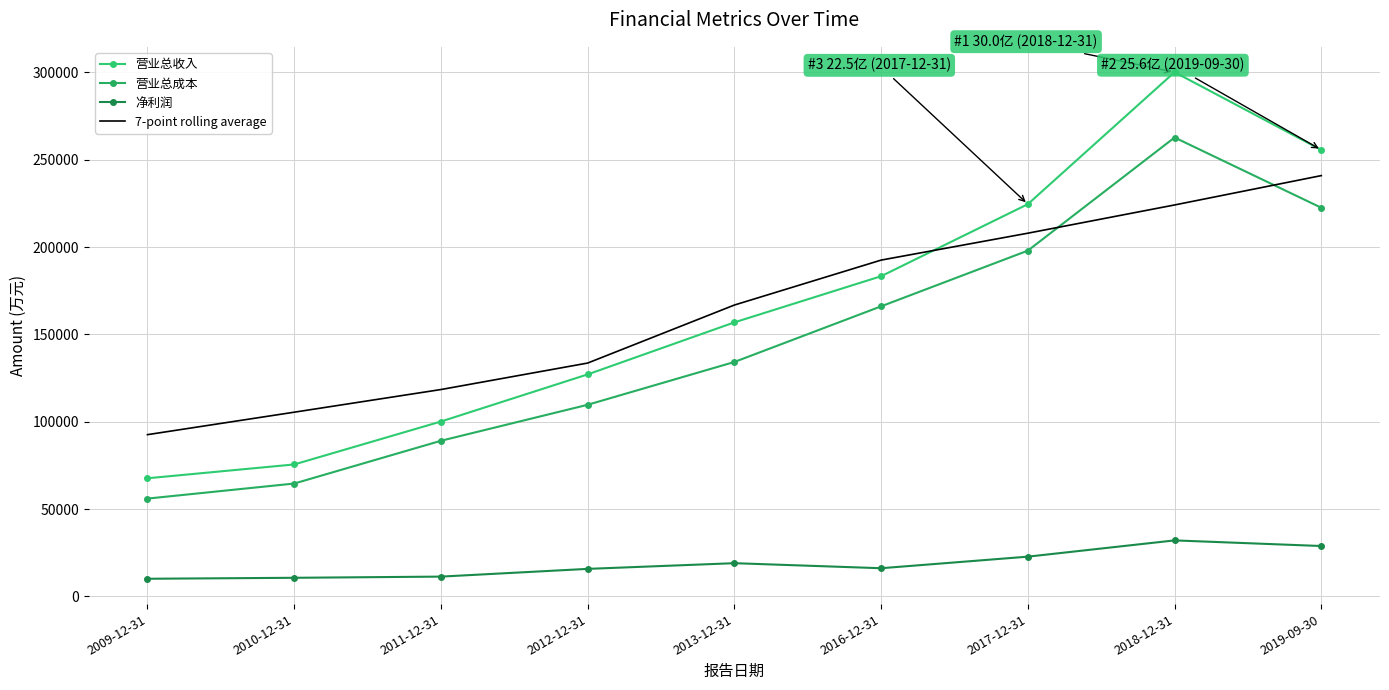

True or false: 营业总收入 and 营业总成本 cross at least once.

False